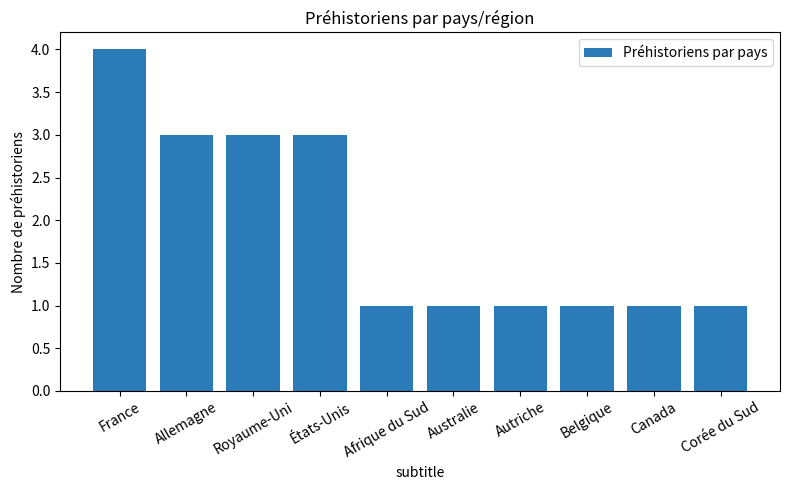

What is the greatest value displayed?

4